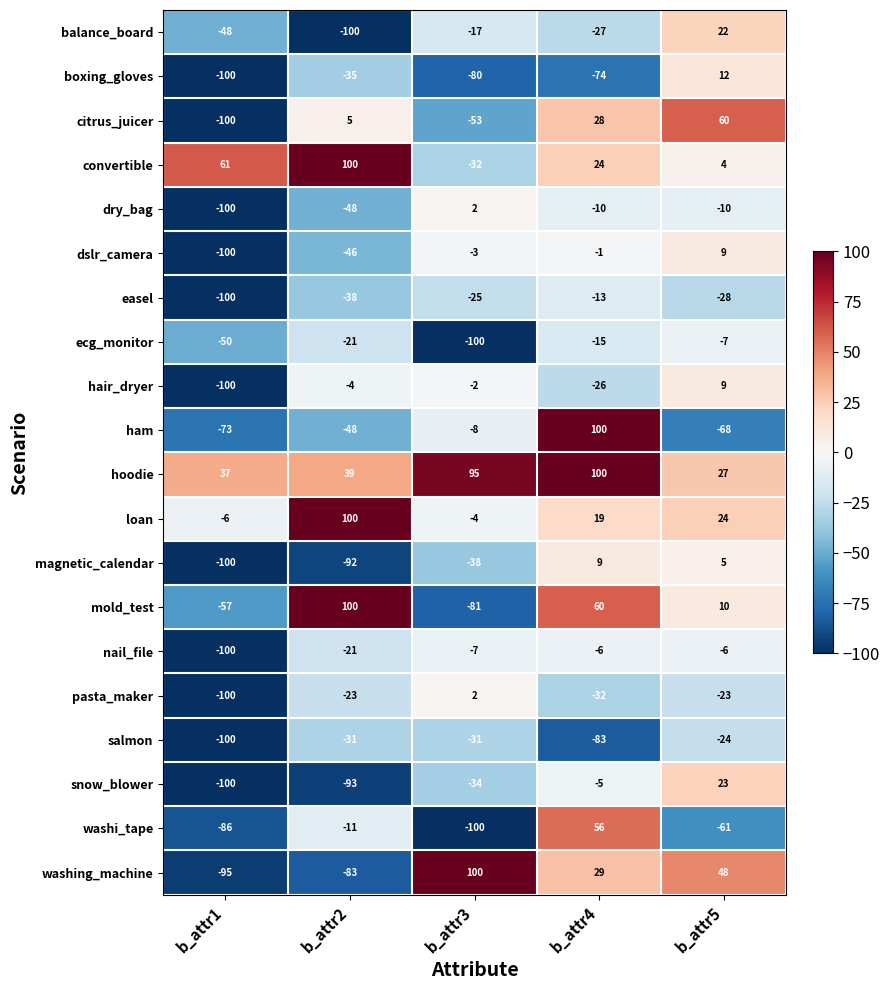

At which category is the sum across all series the highest?

b_attr4